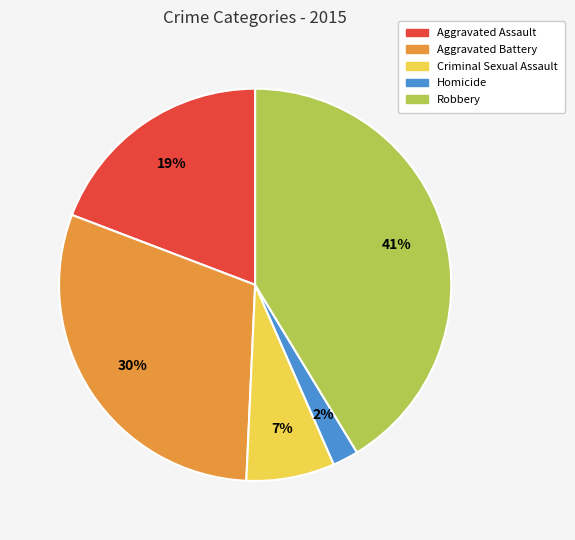

True or false: Homicide accounts for 2% of the total.

True